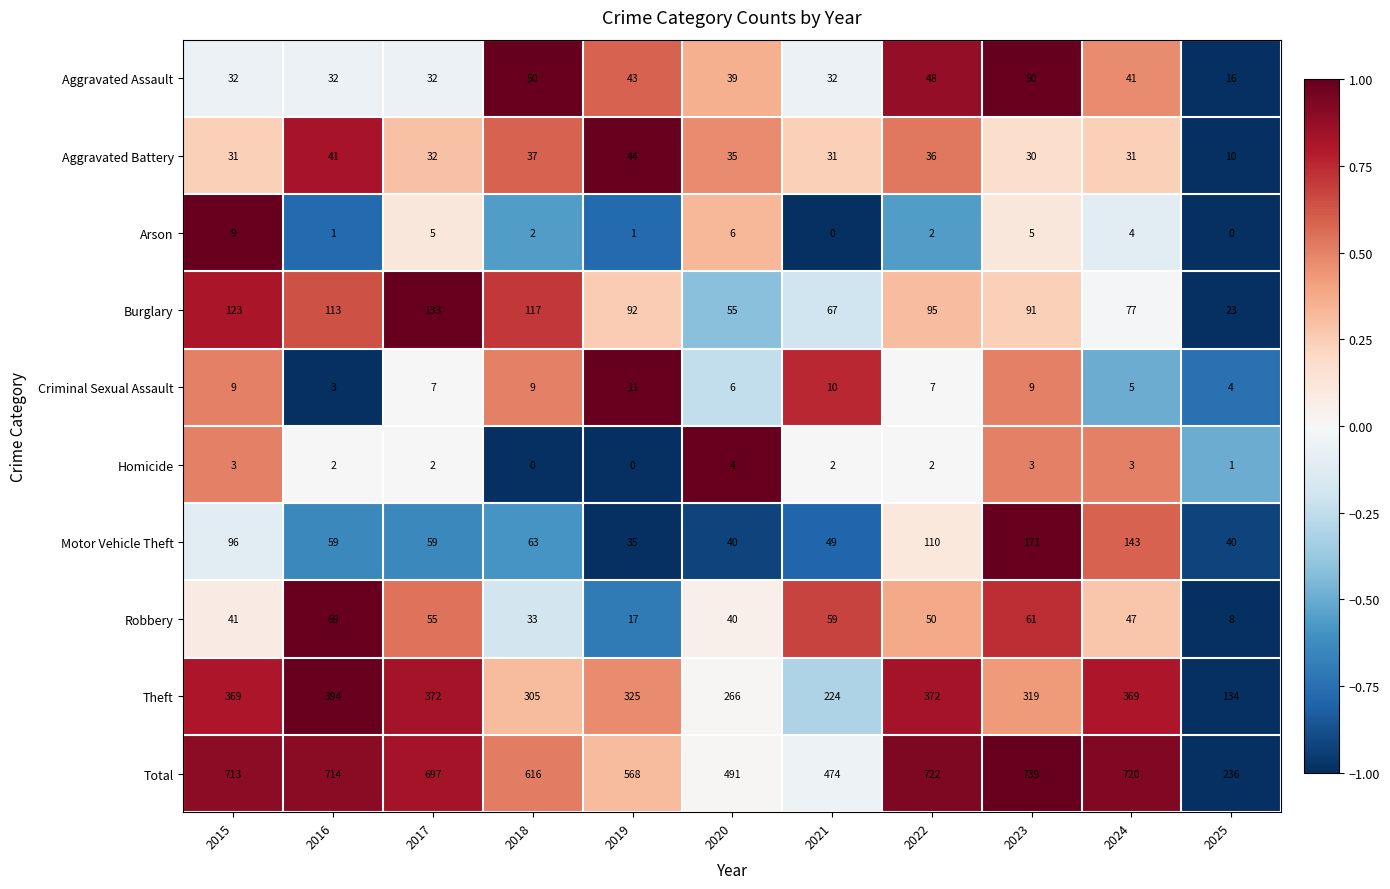

What is the total value across all series at 2017?

1394